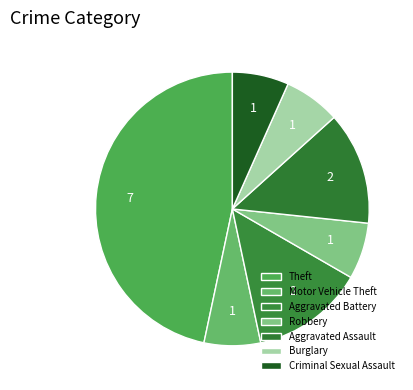

Which slice is the largest?

Theft